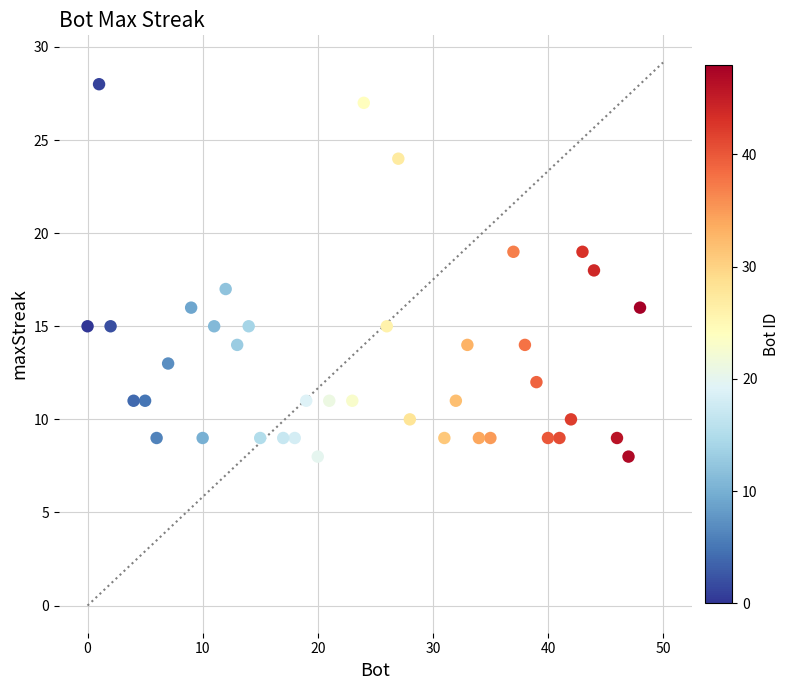

What is the range of Y values (max minus min)?

20